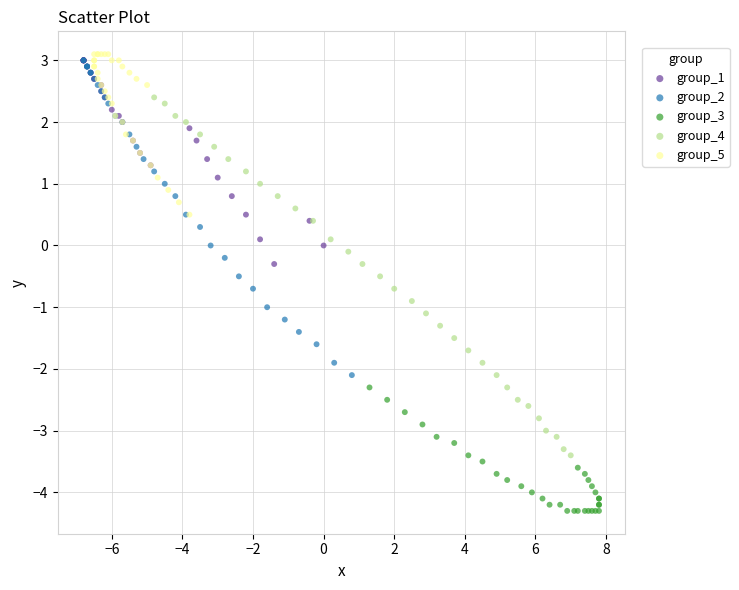

Which series has the widest spread of Y values?

group_4